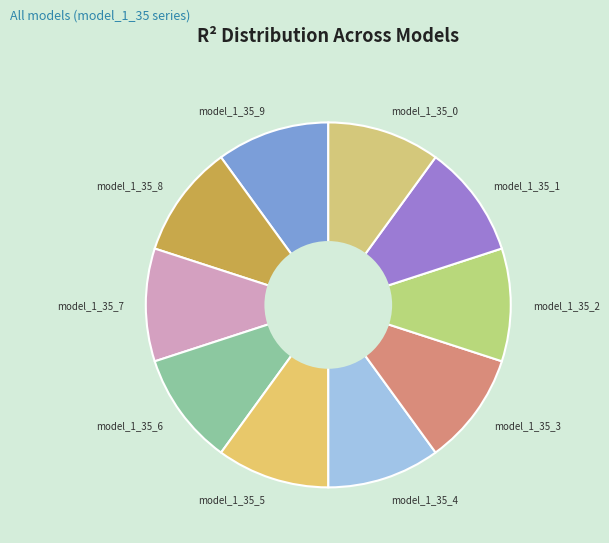

Combined, do model_1_35_6 and model_1_35_2 account for over 50%?

No